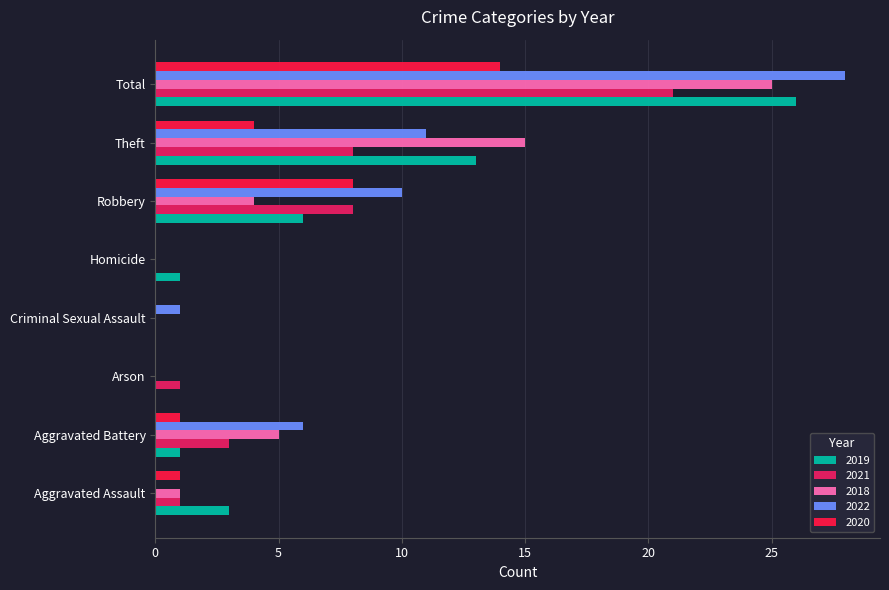

Reading left to right, what are all the values shown in this chart?

2019: Aggravated Assault=3	Aggravated Battery=1	Arson=0	Criminal Sexual Assault=0	Homicide=1	Robbery=6	Theft=13	Total=26
2021: Aggravated Assault=1	Aggravated Battery=3	Arson=1	Criminal Sexual Assault=0	Homicide=0	Robbery=8	Theft=8	Total=21
2018: Aggravated Assault=1	Aggravated Battery=5	Arson=0	Criminal Sexual Assault=0	Homicide=0	Robbery=4	Theft=15	Total=25
2022: Aggravated Assault=0	Aggravated Battery=6	Arson=0	Criminal Sexual Assault=1	Homicide=0	Robbery=10	Theft=11	Total=28
2020: Aggravated Assault=1	Aggravated Battery=1	Arson=0	Criminal Sexual Assault=0	Homicide=0	Robbery=8	Theft=4	Total=14